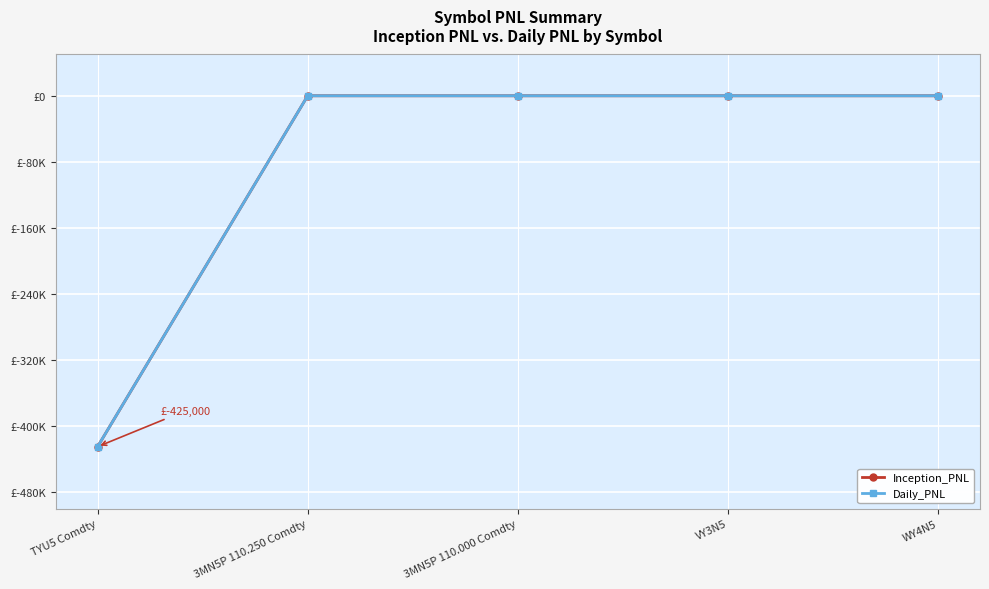

Does the chart display data point markers on the line(s)?

Yes